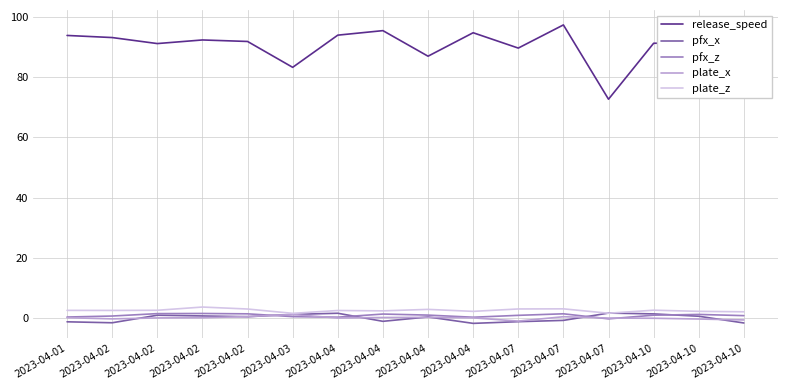

How many lines are shown in the chart?

5